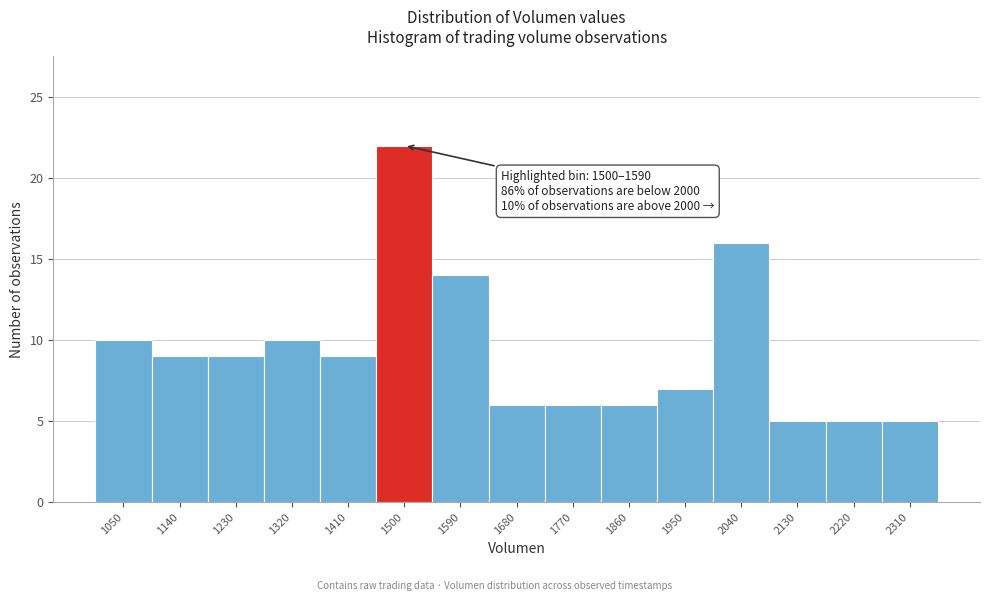

Reading right to left, transcribe all the data shown in this chart.

2310=5	2220=5	2130=5	2040=16	1950=7	1860=6	1770=6	1680=6	1590=14	1500=22	1410=9	1320=10	1230=9	1140=9	1050=10